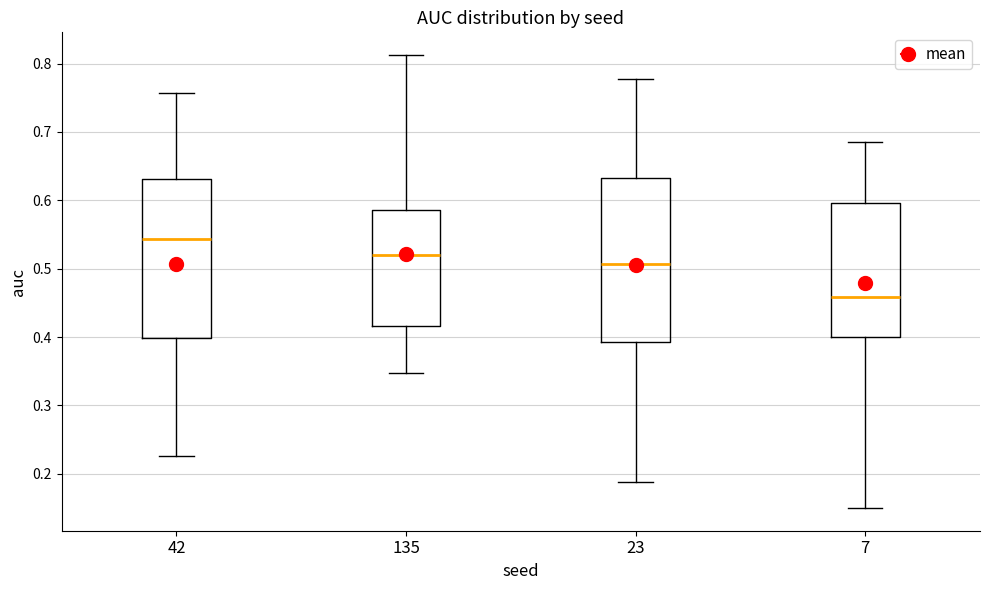

Which box has the lowest median line?

7